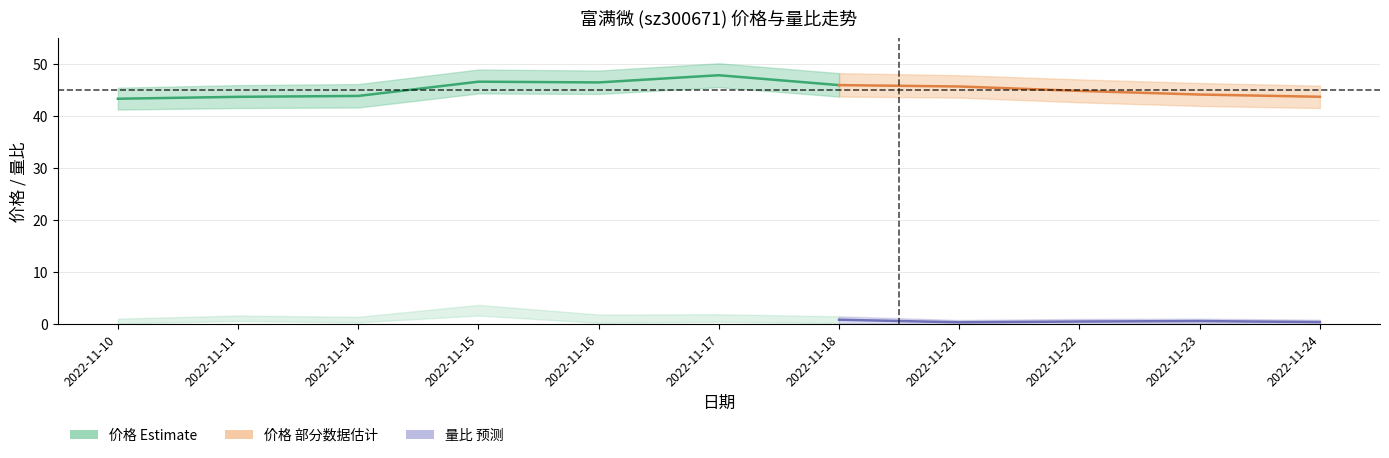

Where is 价格 nearest to the value 45?

2022-11-22